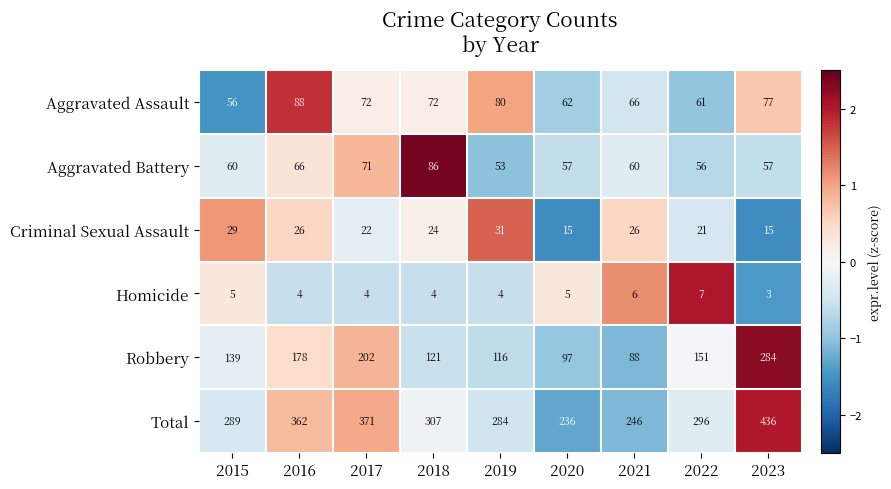

Is it true that Total equals 362 at 2016?

True